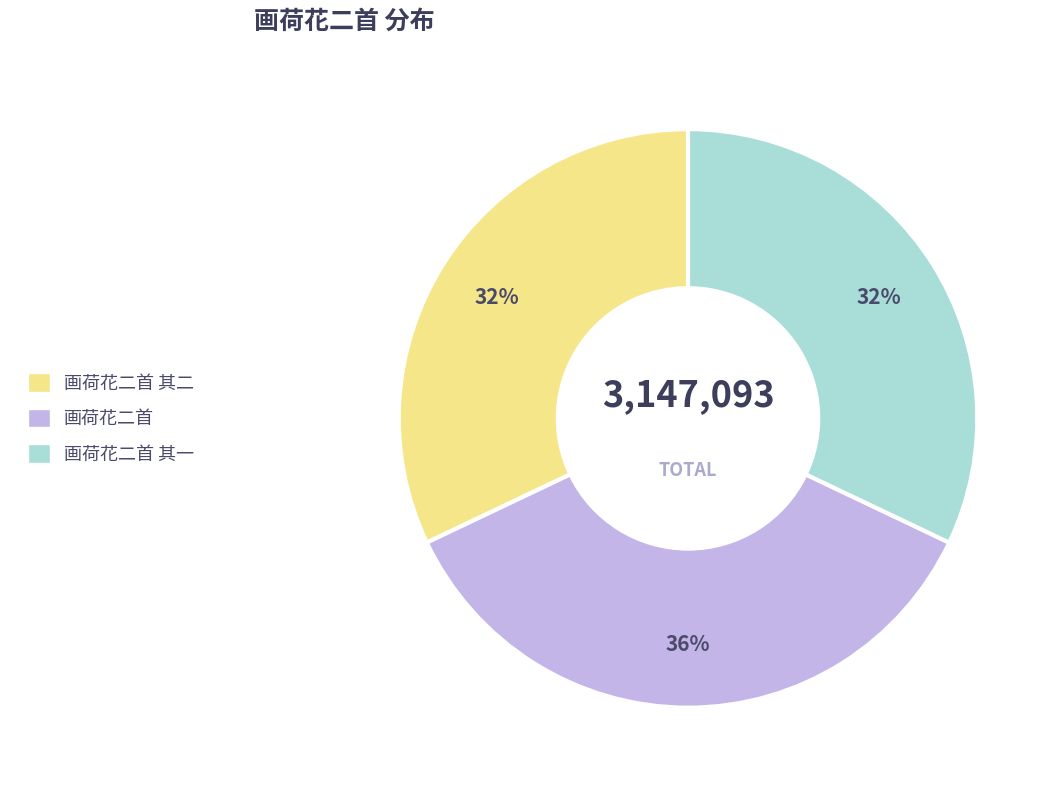

To the nearest percent, what is the difference between the largest and smallest slice percentages?

4%